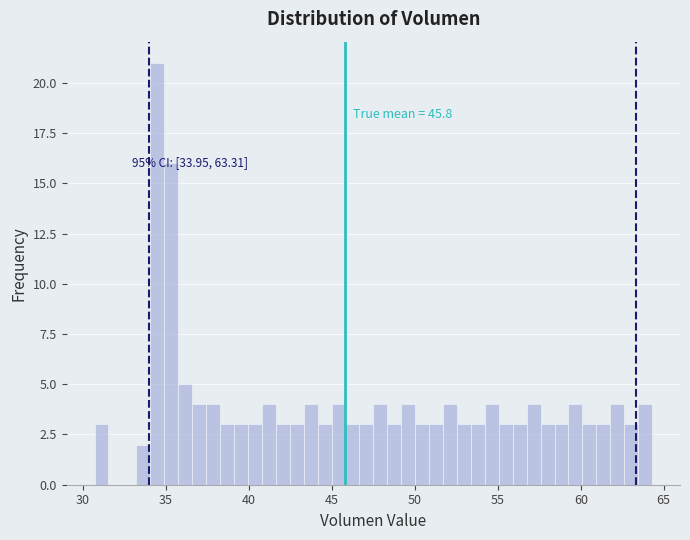

Around what value on the x-axis is the tallest bar? Give the approximate position of its centre, as read against the axis.

34.5